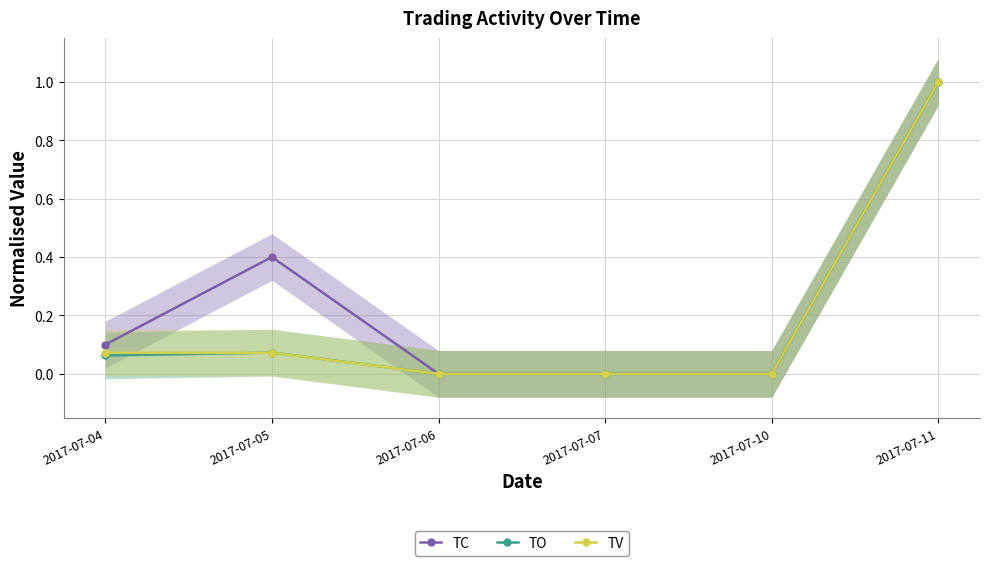

At 2017-07-10, list the series in order from largest to smallest.

TC, TO, TV